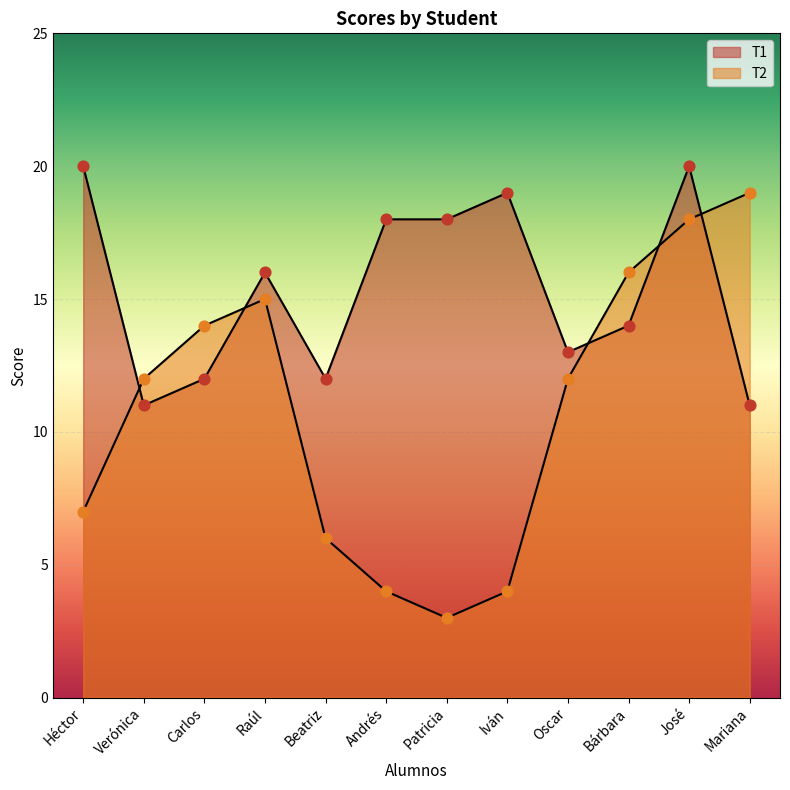

What is the total value across all series at Iván?

23